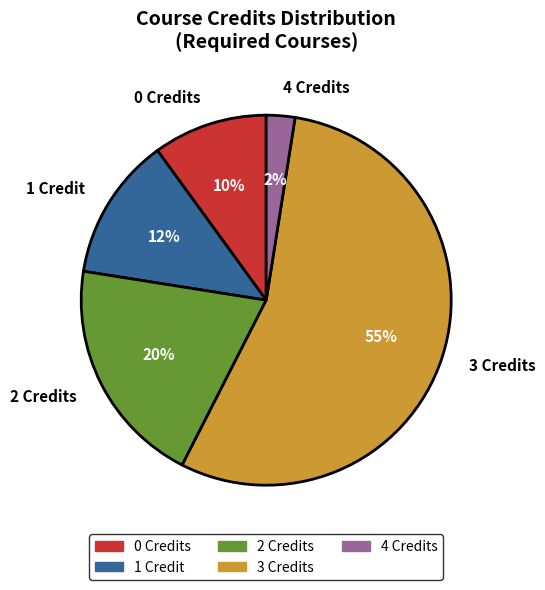

Do 3 Credits and 1 Credit together represent more than half of the pie?

Yes